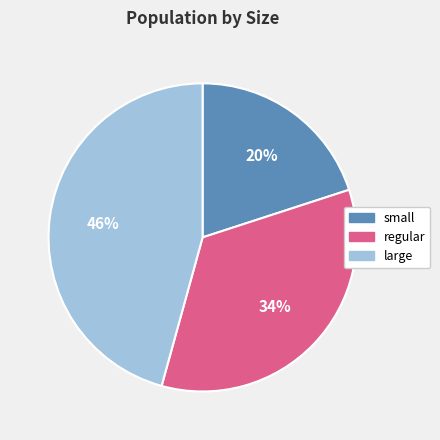

To the nearest percent, what portion does regular represent?

34%